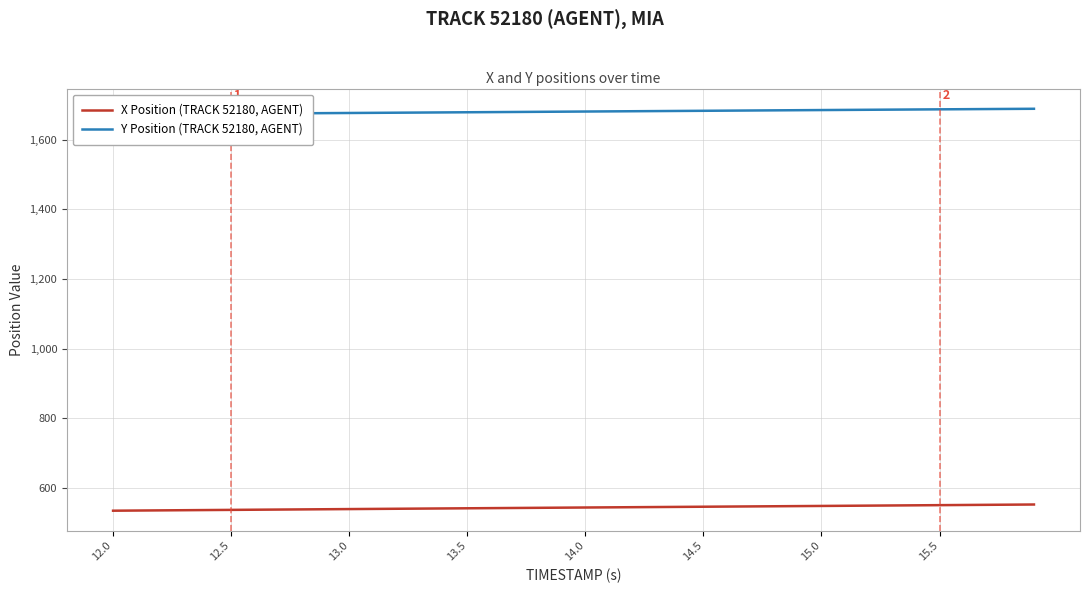

Rank the series by their maximum value, from lowest to highest.

X Position (TRACK 52180, AGENT), Y Position (TRACK 52180, AGENT)